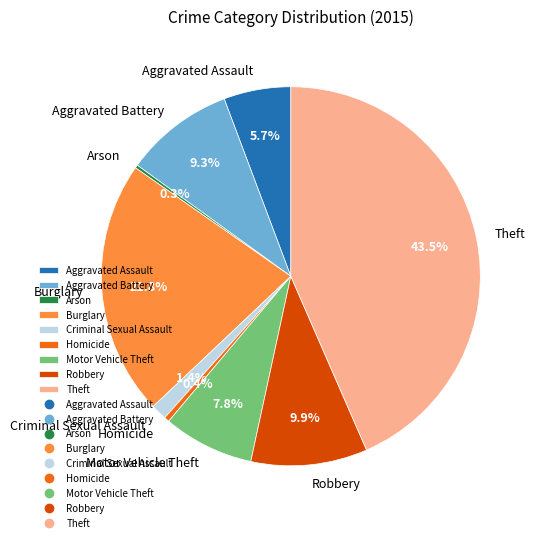

How much of the chart is everything except Theft?

56.5%